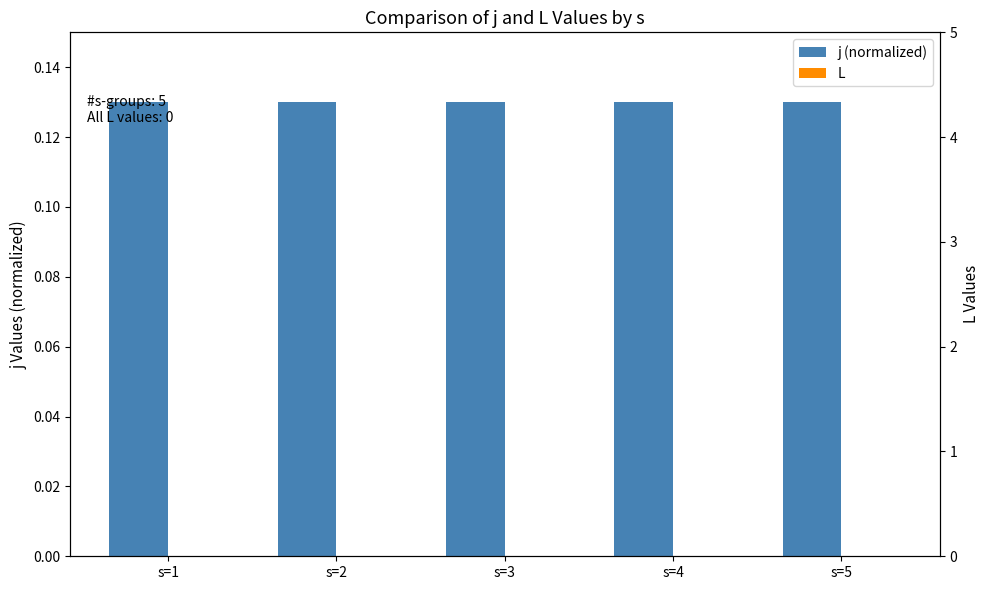

What are all the series names shown in the legend?

j (normalized), L